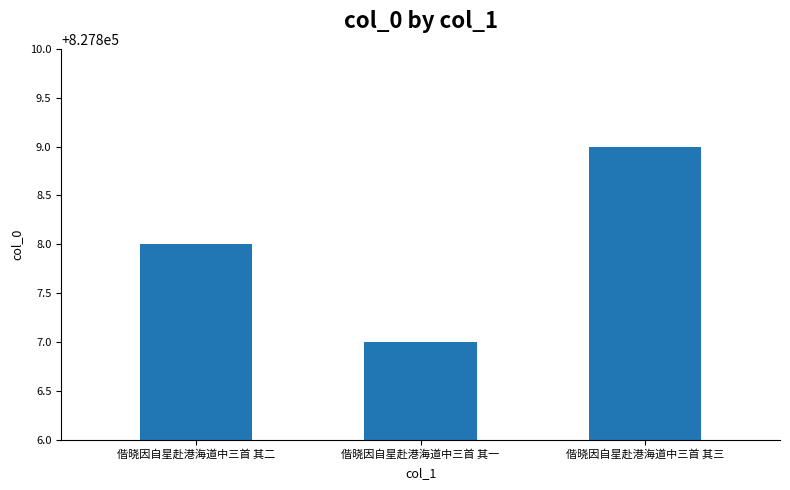

What is the value of the 3rd bar from the left?

827809